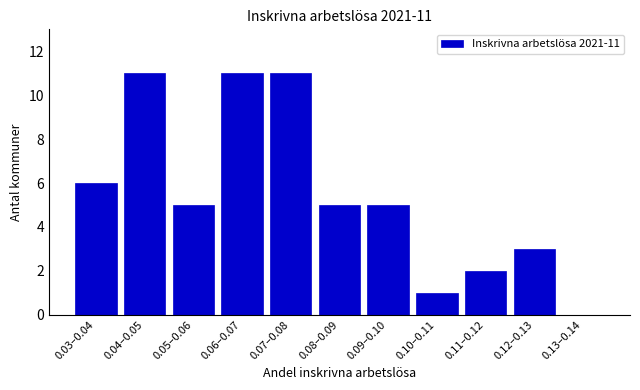

Reading left to right, transcribe all the data shown in this chart.

0.03–0.04=6	0.04–0.05=11	0.05–0.06=5	0.06–0.07=11	0.07–0.08=11	0.08–0.09=5	0.09–0.10=5	0.10–0.11=1	0.11–0.12=2	0.12–0.13=3	0.13–0.14=0